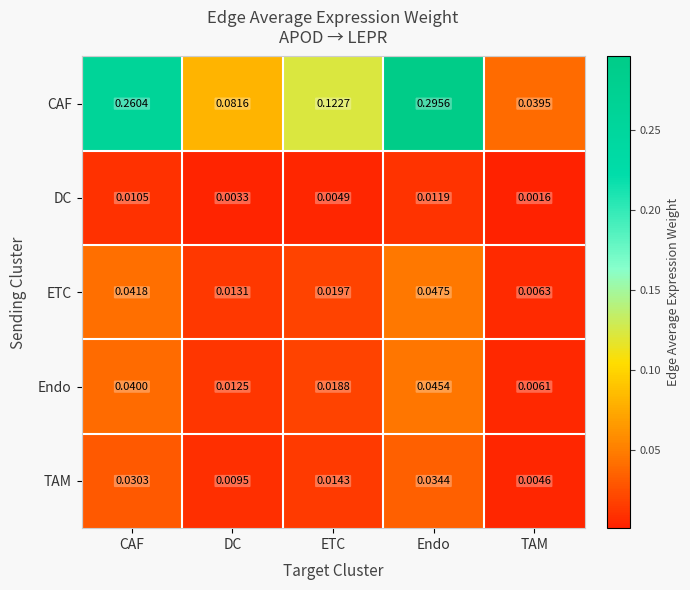

Between ETC and Endo, which series saw the biggest shift?

CAF